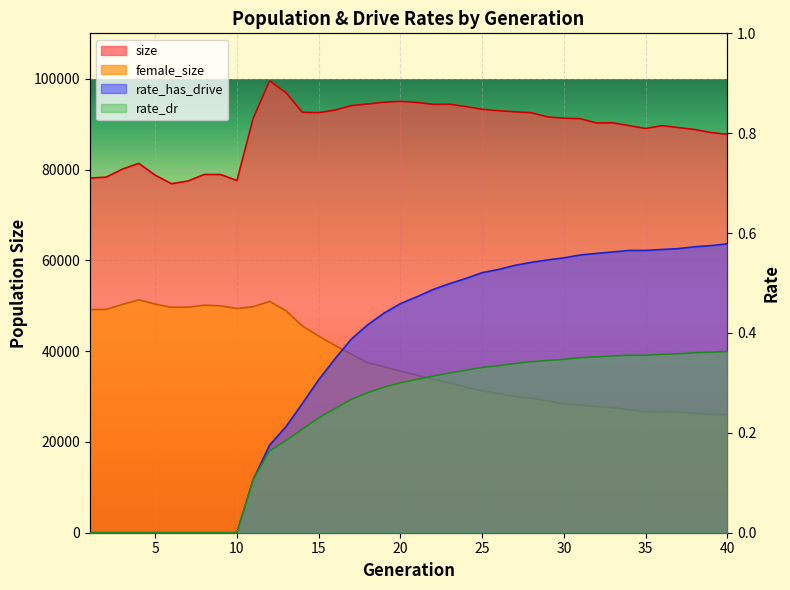

Is the value of rate_has_drive at 40 greater than the value of rate_dr at 22?

Yes